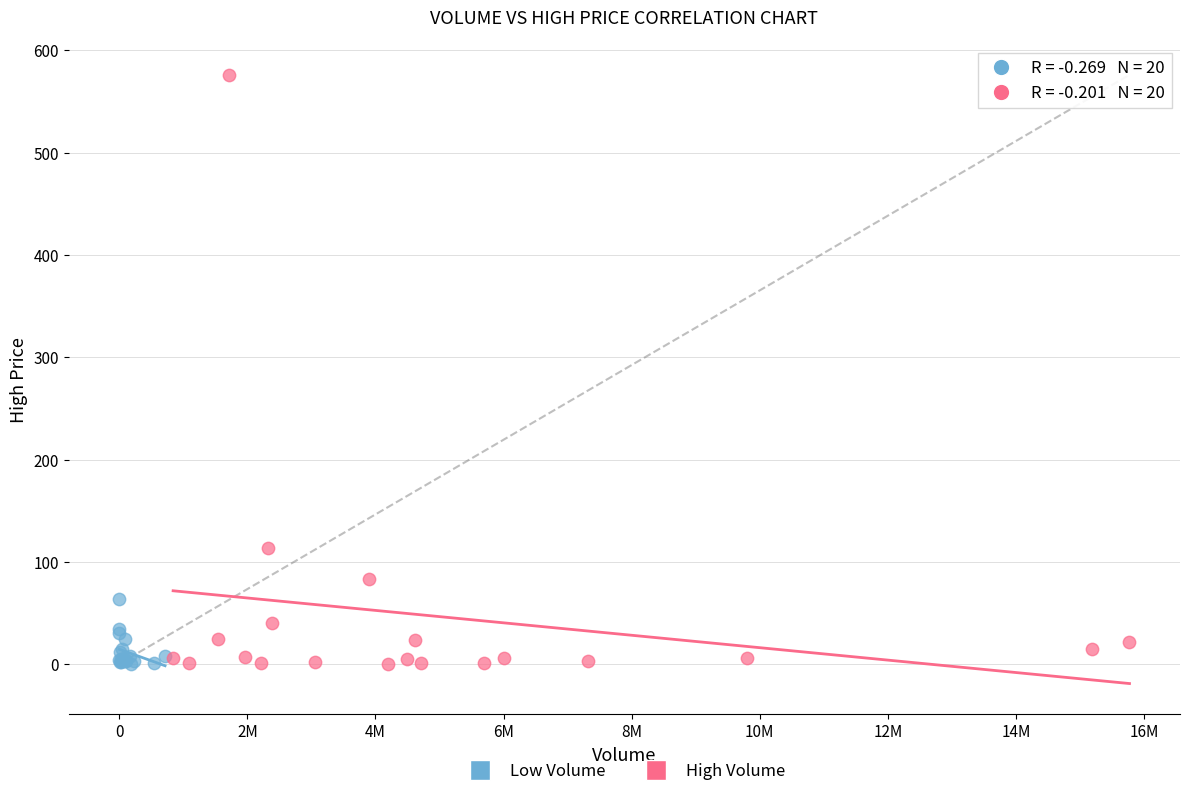

Which series has the widest spread of Y values?

High Volume